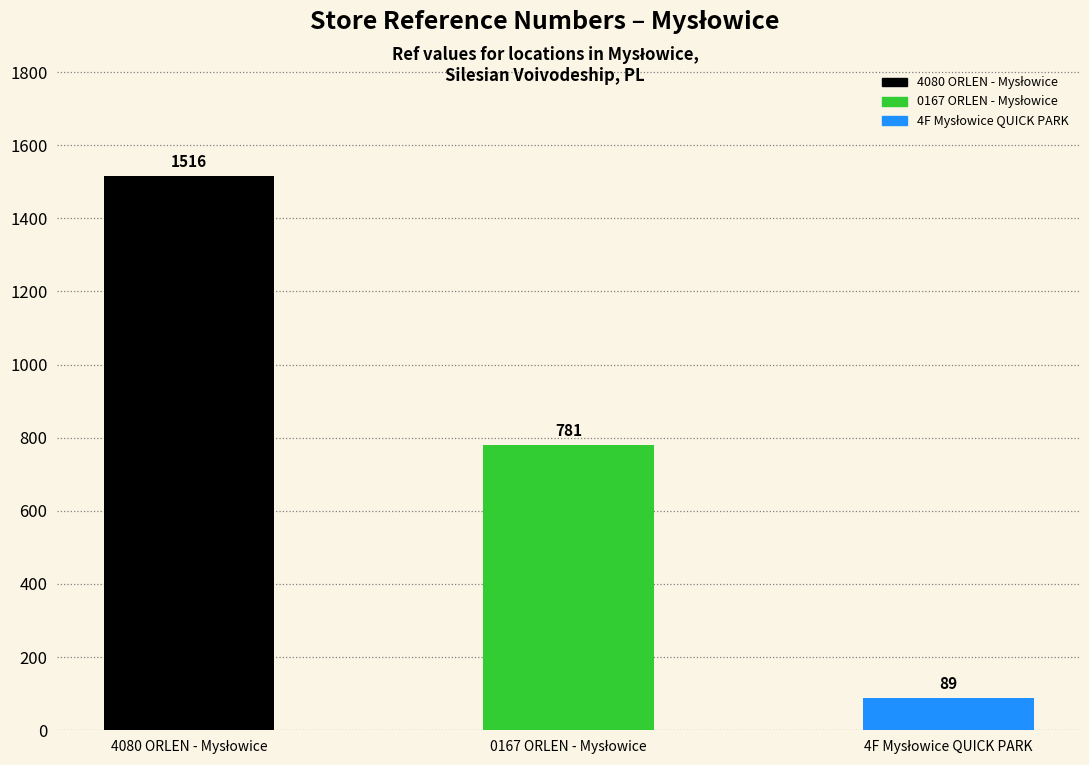

How many data points are less than 781?

1